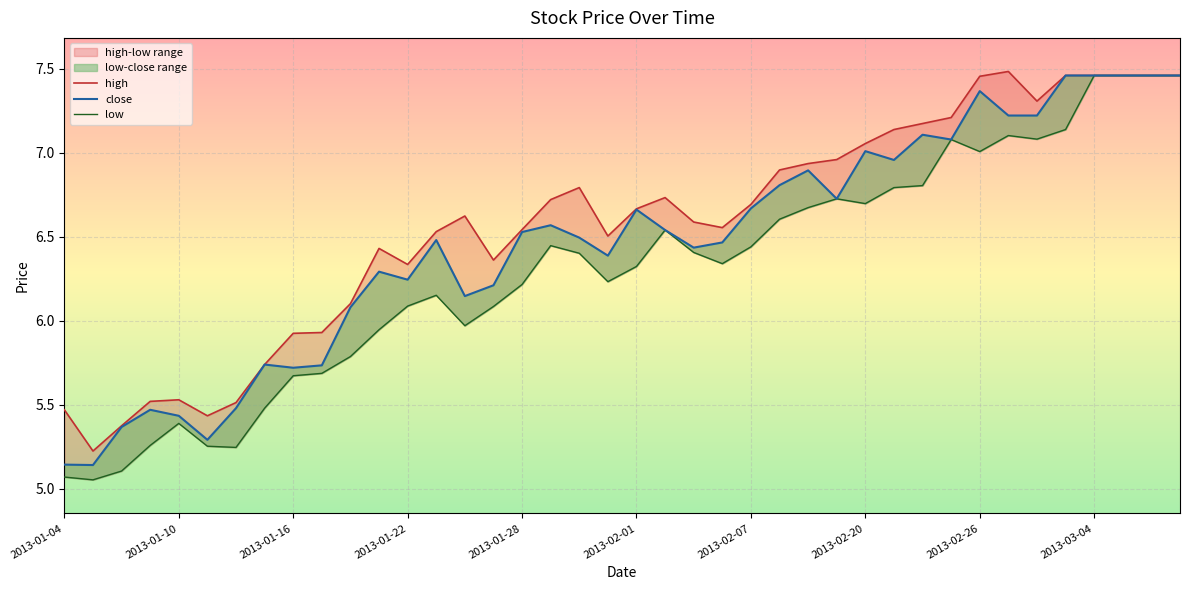

True or false: low has a value of 6.7 at 27.

True